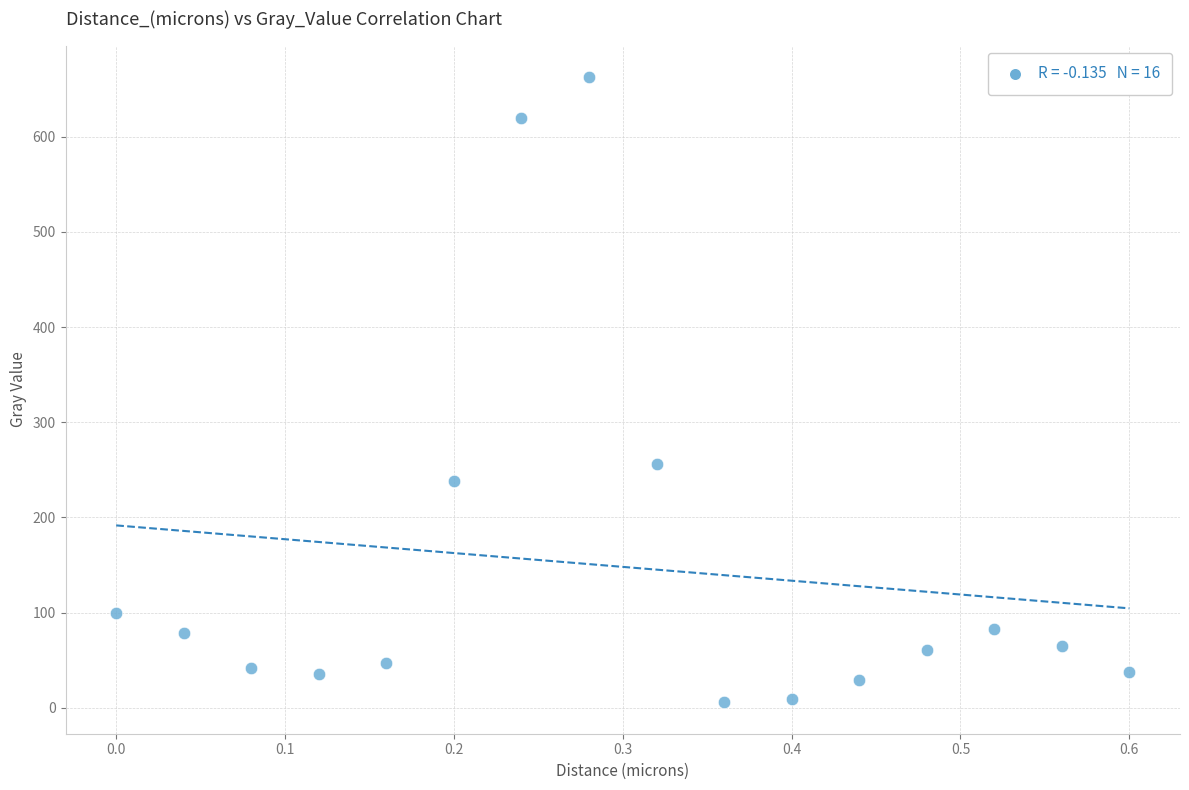

What Y value in the scatter plot is closest to 334?

255.6